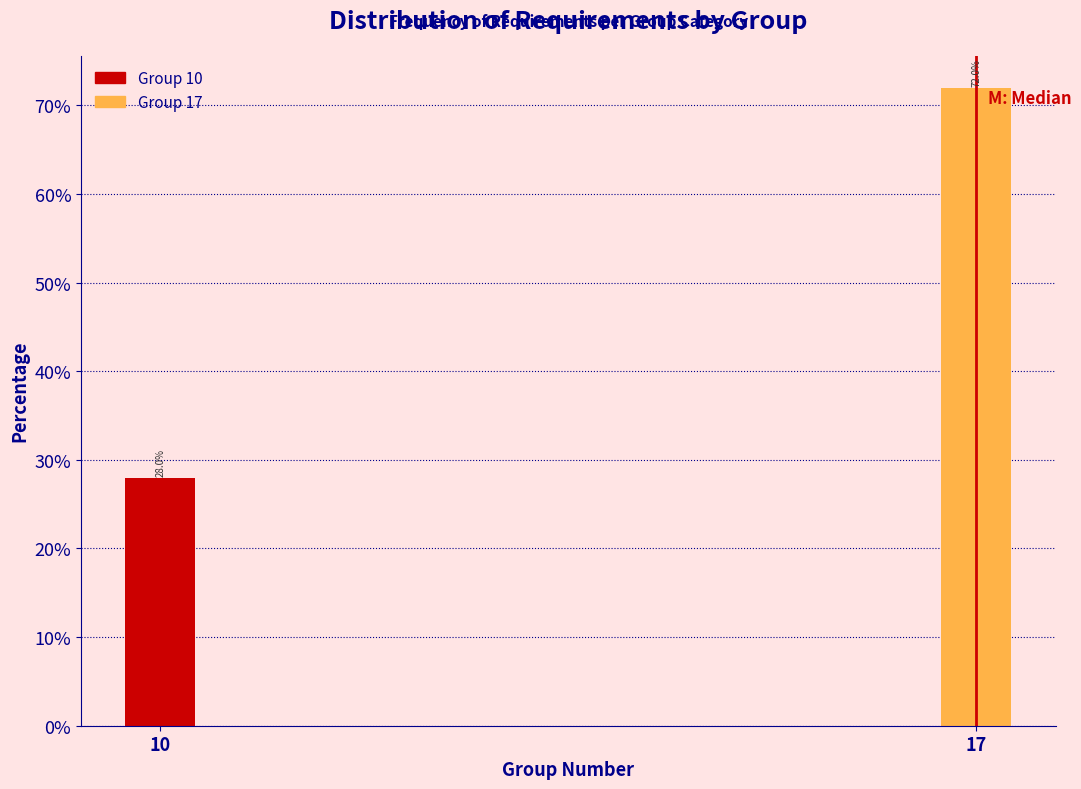

Does the chart contain any negative values?

No